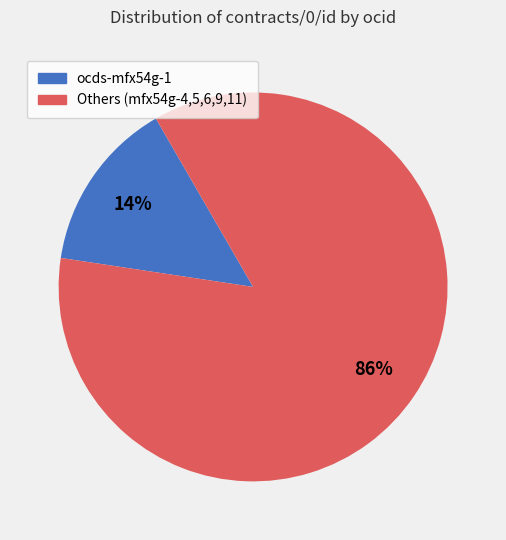

To the nearest percent, what is the average slice percentage?

50%